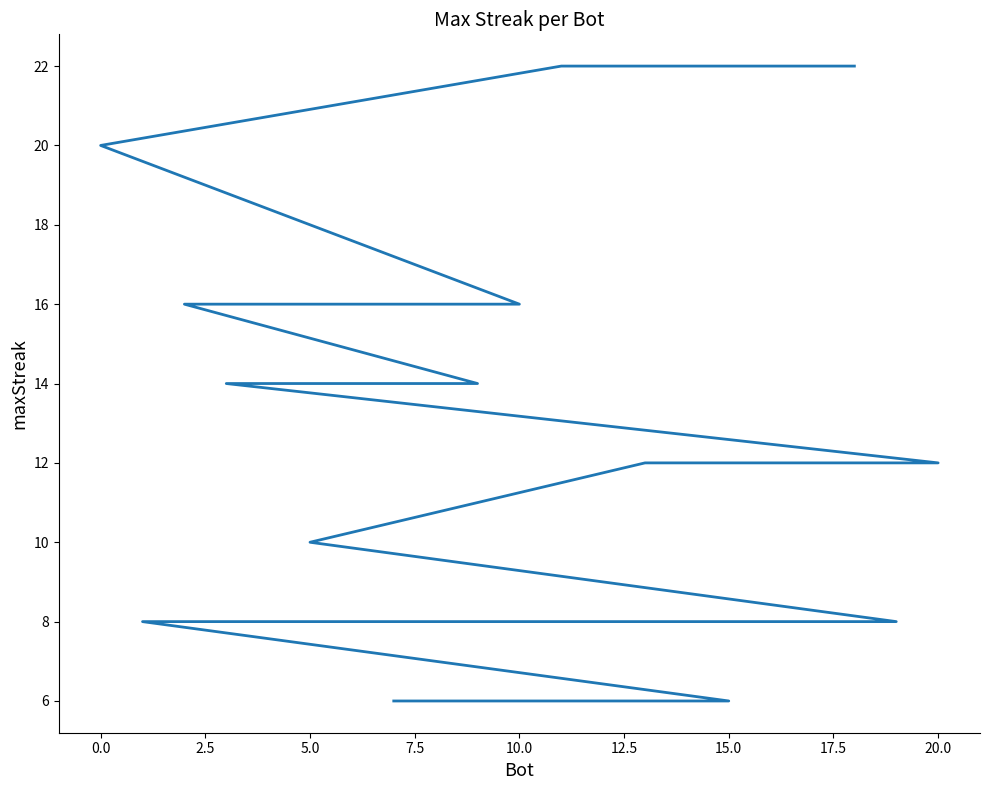

Does the chart display data point markers on the line(s)?

No